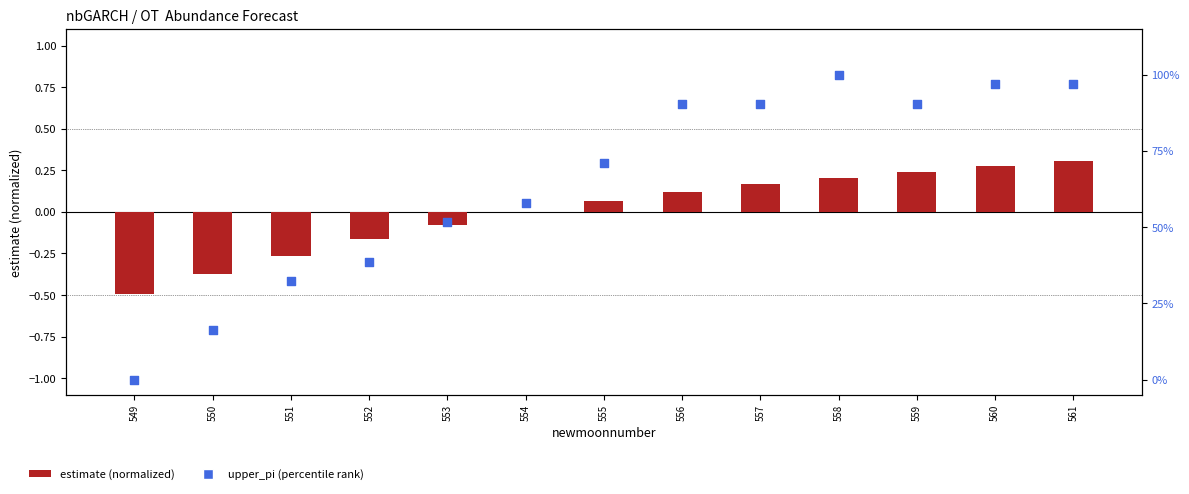

Which series reaches the minimum Y coordinate?

estimate (normalized)